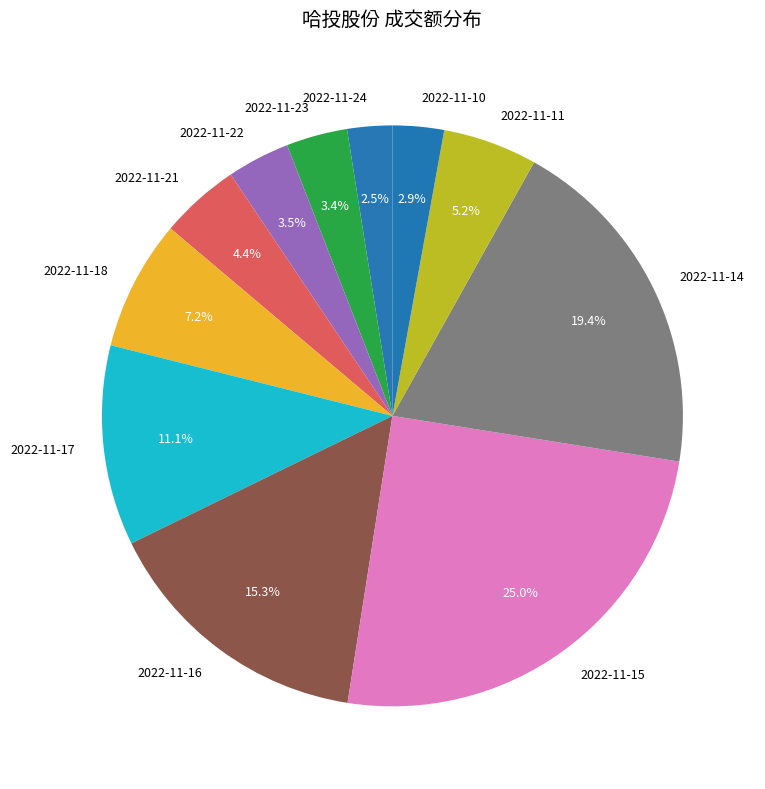

What percentage is the 2022-11-16 slice, to the nearest percent?

15%